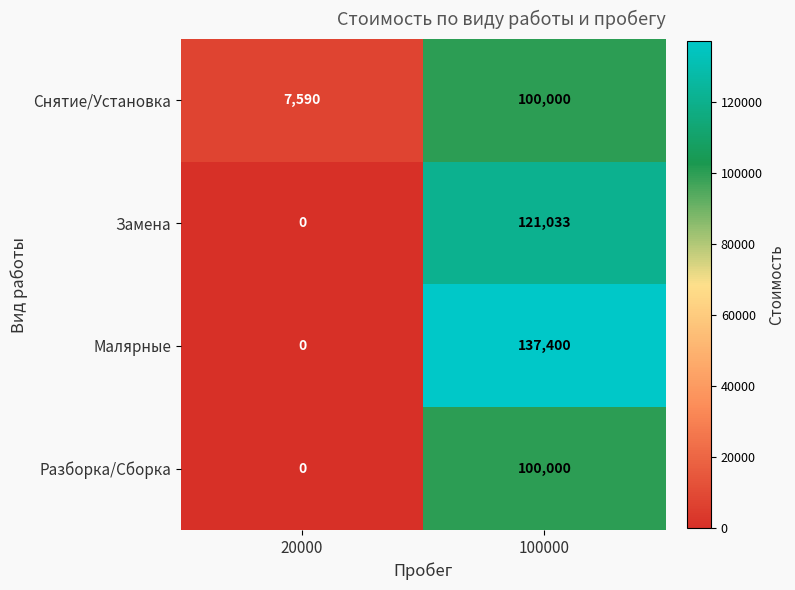

Which series has the largest range (max minus min)?

Малярные